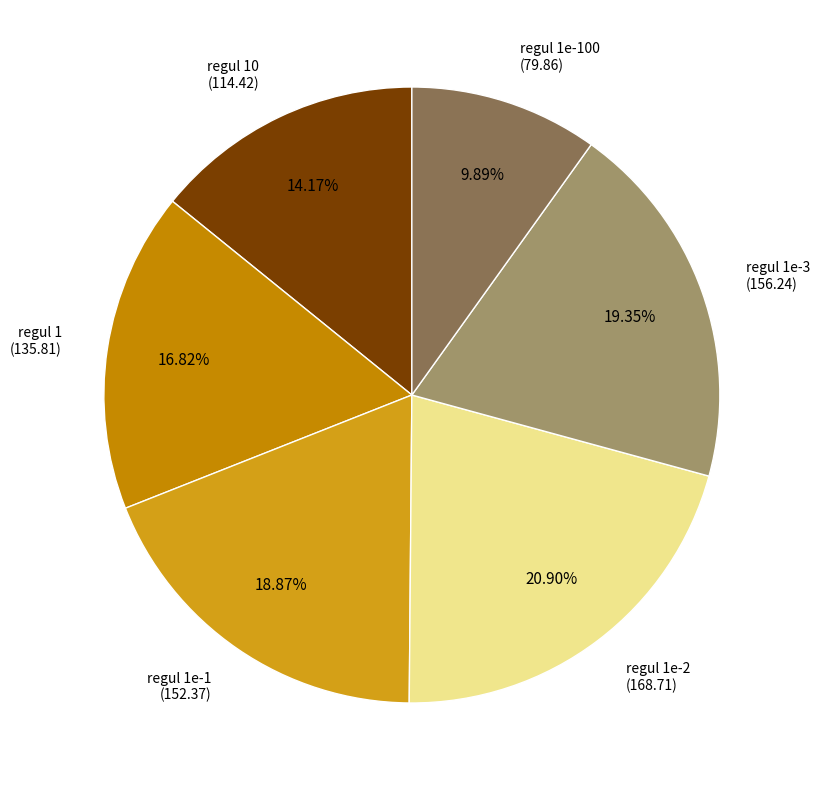

How many segments does this pie chart have?

6